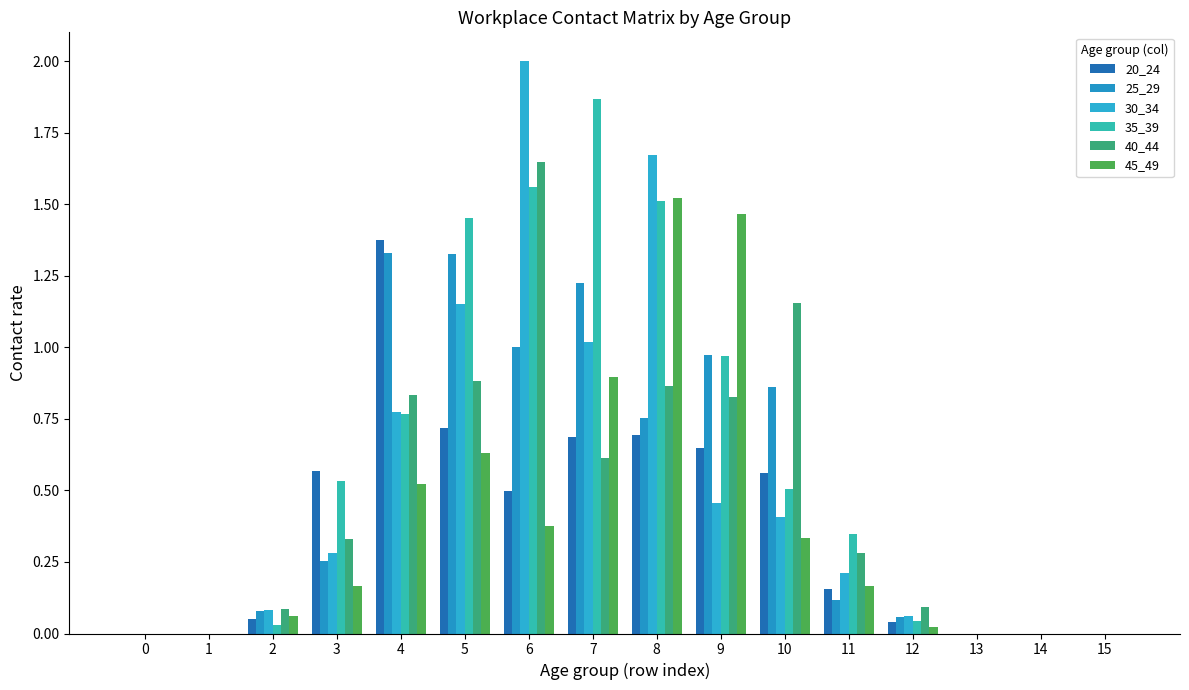

Reading left to right, extract all data points from this chart.

20_24: 0.0	0.0	0.1	0.6	1.4	0.7	0.5	0.7	0.7	0.6	0.6	0.2	0.0	0.0	0.0	0.0
25_29: 0.0	0.0	0.1	0.3	1.3	1.3	1.0	1.2	0.8	1.0	0.9	0.1	0.1	0.0	0.0	0.0
30_34: 0.0	0.0	0.1	0.3	0.8	1.2	2.0	1.0	1.7	0.5	0.4	0.2	0.1	0.0	0.0	0.0
35_39: 0.0	0.0	0.0	0.5	0.8	1.5	1.6	1.9	1.5	1.0	0.5	0.3	0.0	0.0	0.0	0.0
40_44: 0.0	0.0	0.1	0.3	0.8	0.9	1.6	0.6	0.9	0.8	1.2	0.3	0.1	0.0	0.0	0.0
45_49: 0.0	0.0	0.1	0.2	0.5	0.6	0.4	0.9	1.5	1.5	0.3	0.2	0.0	0.0	0.0	0.0